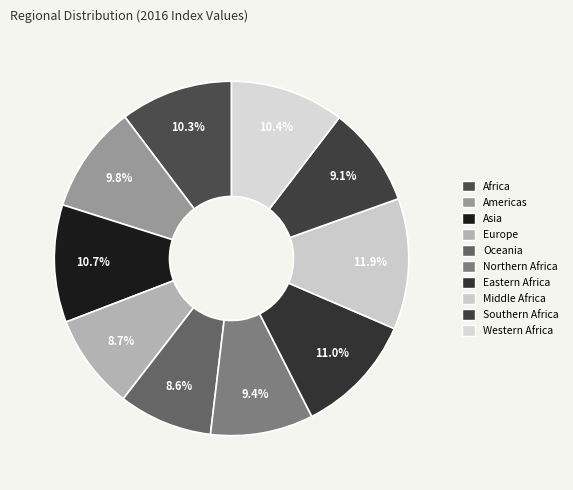

Approximately how many times larger is the value at Europe compared to Africa?

0.8